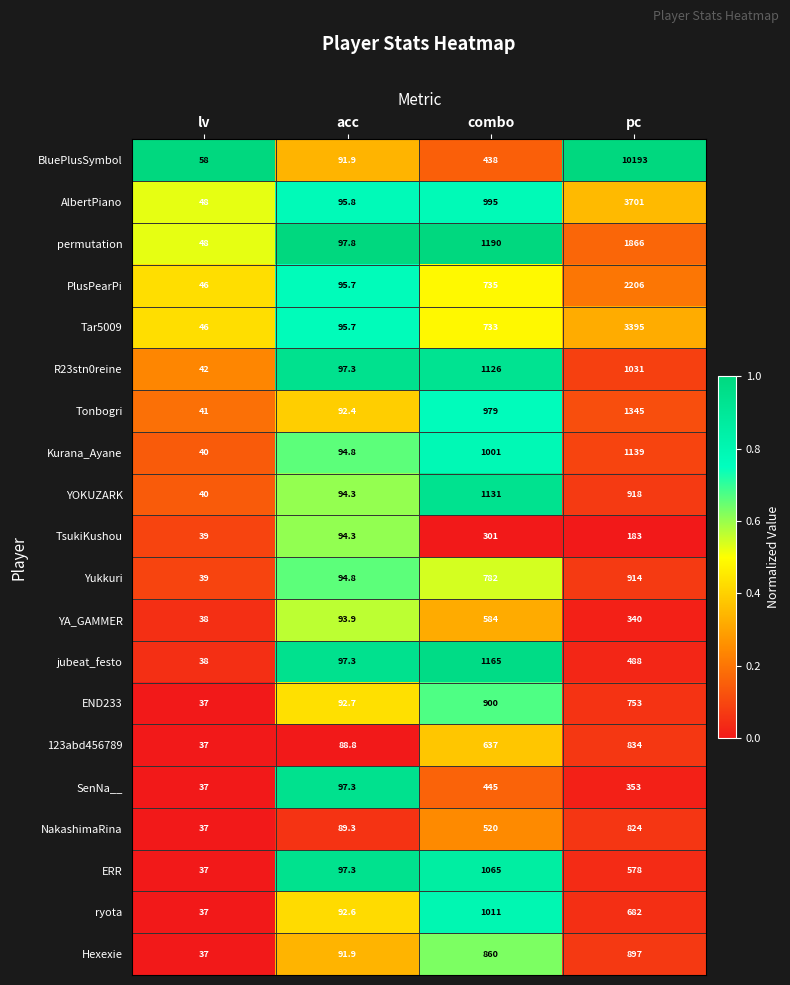

List the series in order of their peak value, highest first.

BluePlusSymbol, AlbertPiano, Tar5009, PlusPearPi, permutation, Tonbogri, jubeat_festo, Kurana_Ayane, YOKUZARK, R23stn0reine, ERR, ryota, Yukkuri, END233, Hexexie, 123abd456789, NakashimaRina, YA_GAMMER, SenNa__, TsukiKushou